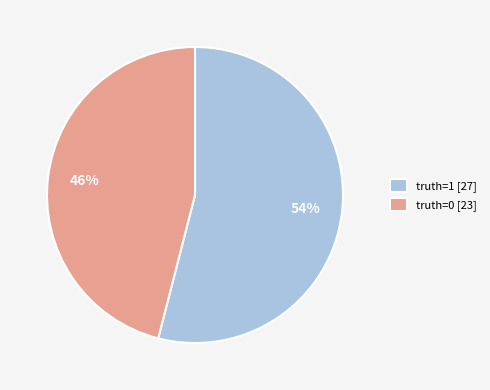

To the nearest percent, what is the difference between the largest and smallest slice percentages?

8%